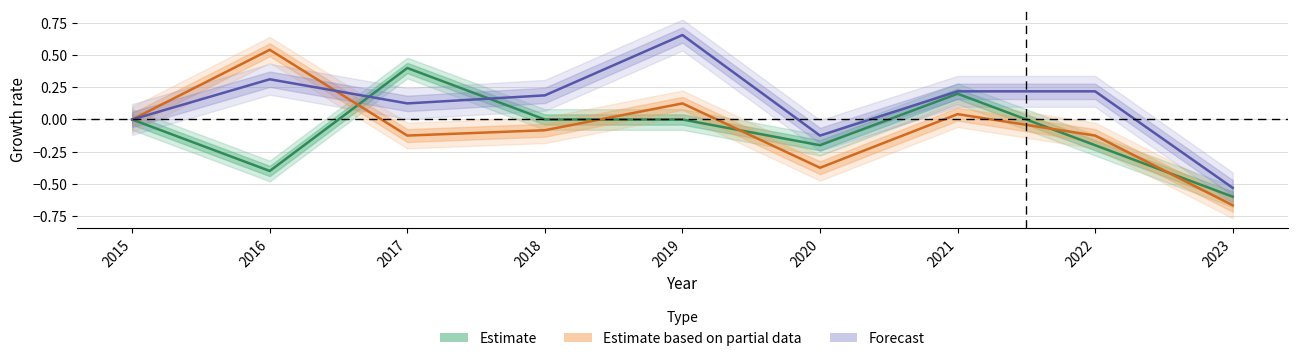

Which category has the highest value in the Forecast series?

2019